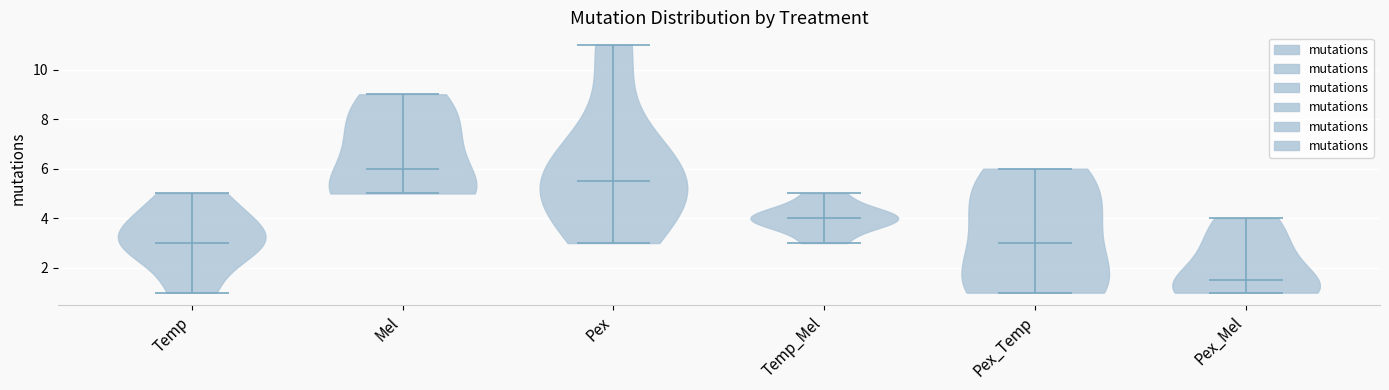

What is the lowest point the violin for Pex_Temp reaches on the y-axis? The values are not printed on the chart, so give them approximately, as read against the axis.

1.0